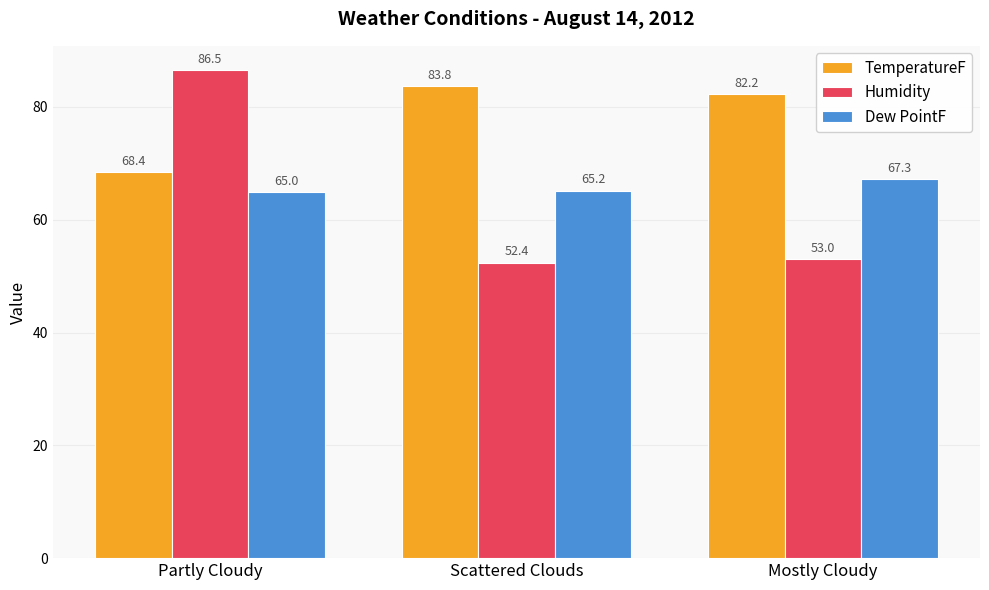

What is the label of the 1st bar from the left?

Partly Cloudy